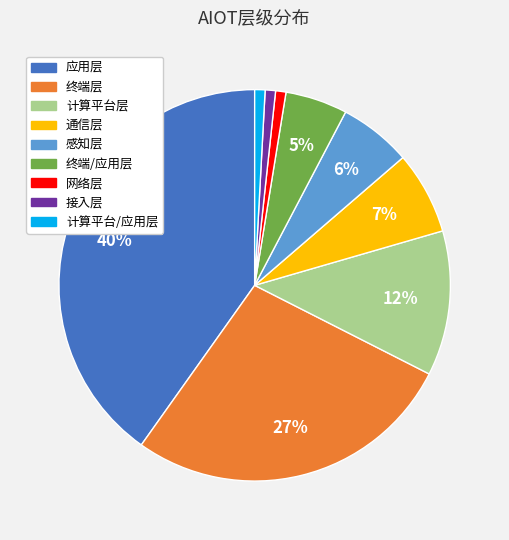

Is it true that 终端层 is 41% of the pie?

False